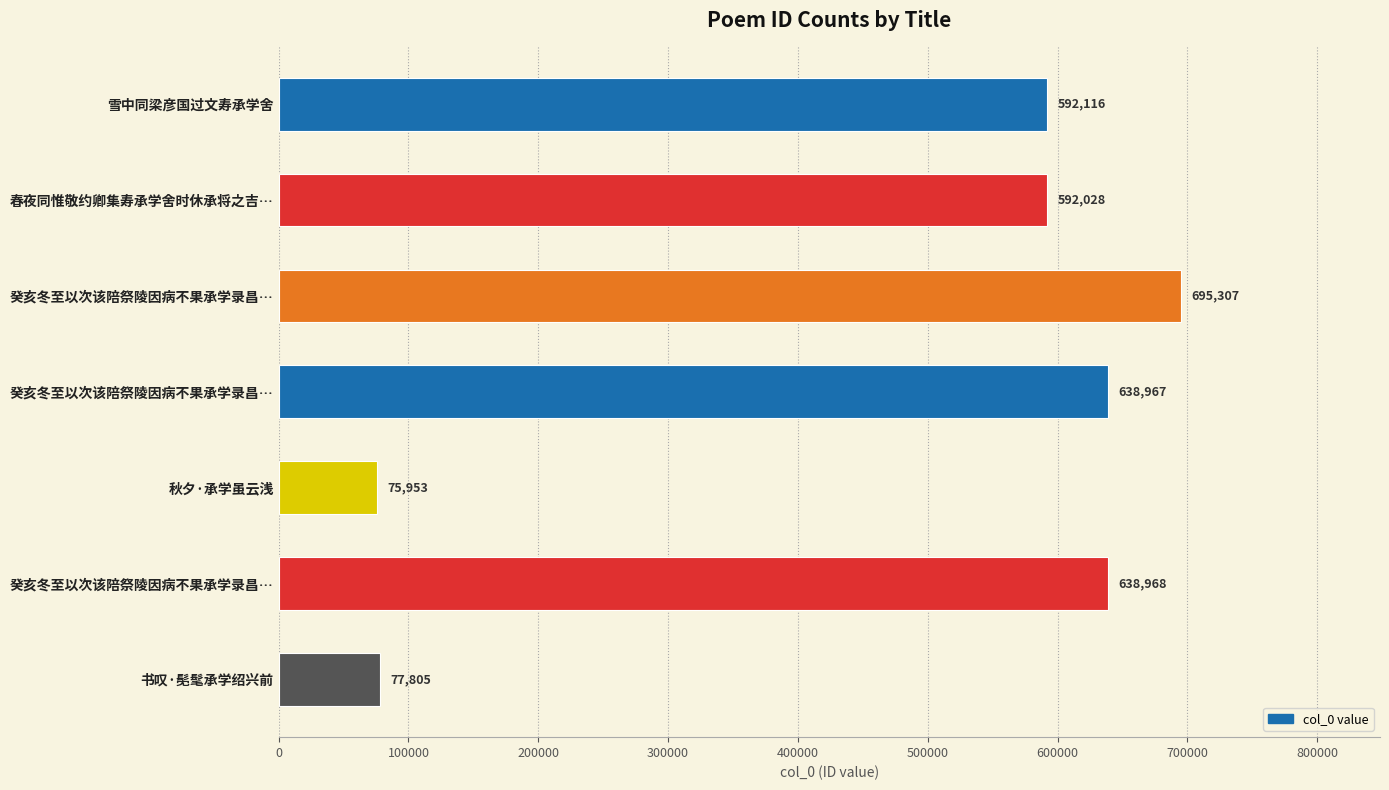

Does the chart contain any negative values?

No